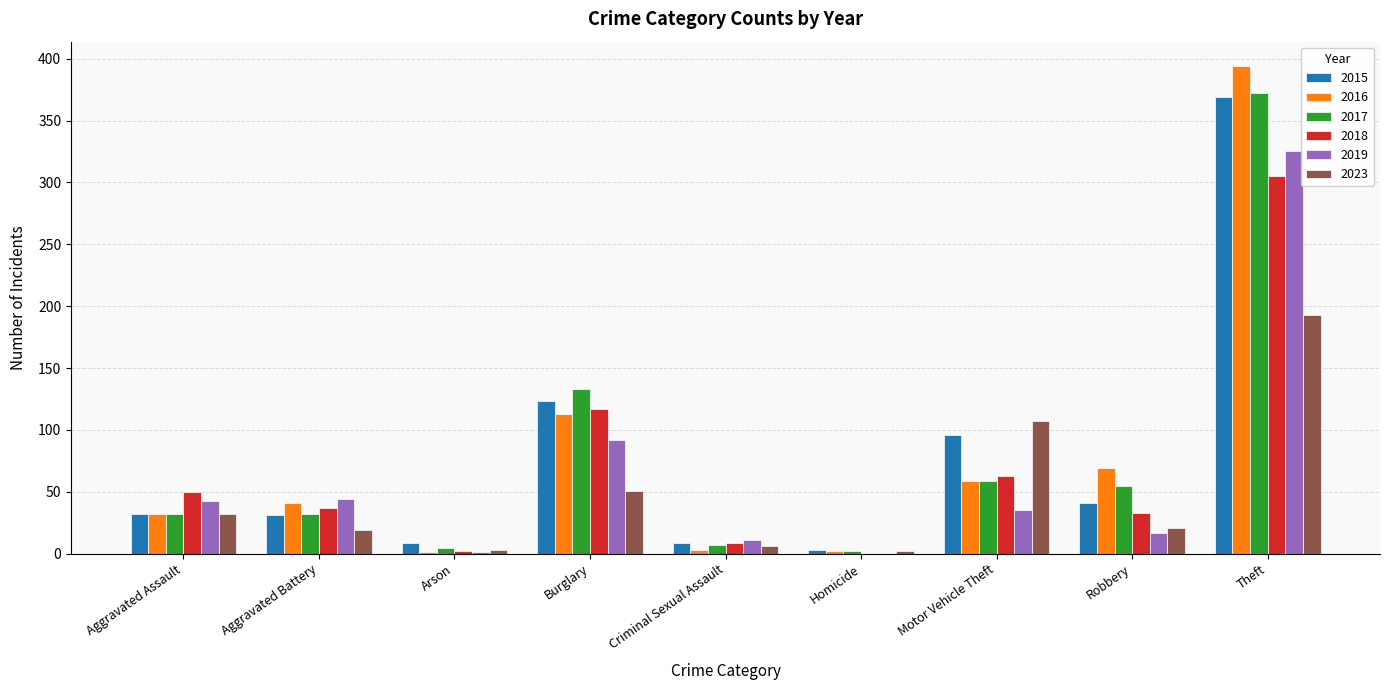

What is the approximate value of 2019 at Aggravated Battery, to the nearest 10?

40